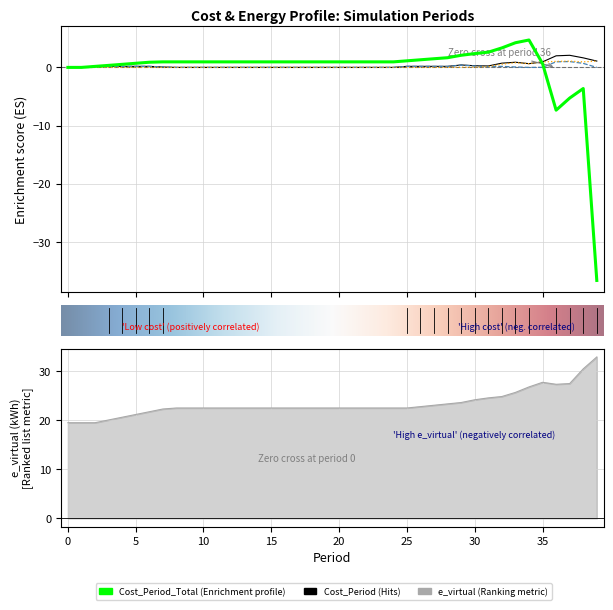

Which category has the lowest value across all series?

39